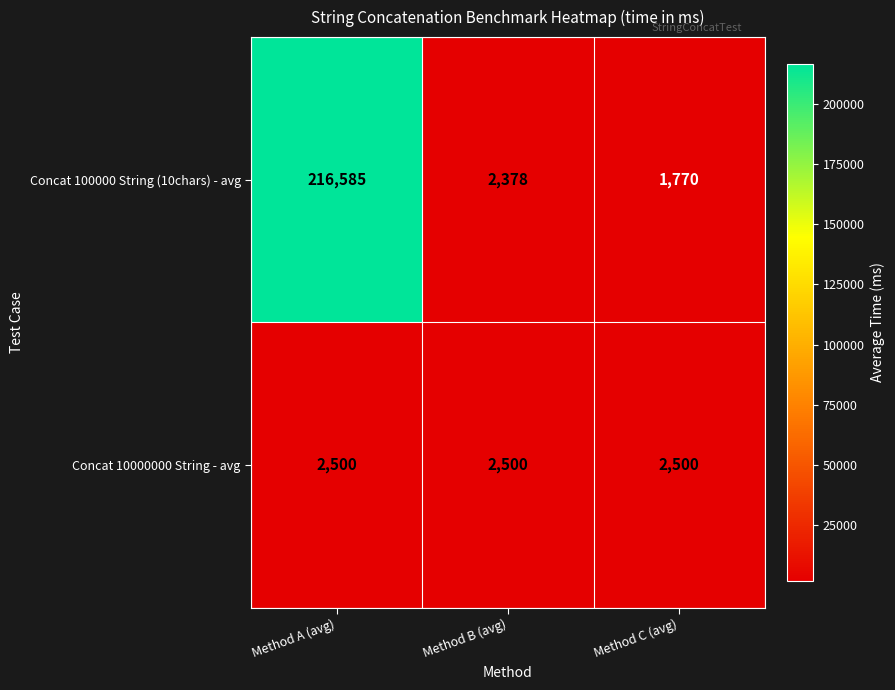

Between Method A (avg) and Method C (avg), which series saw the biggest shift?

Concat 100000 String (10chars) - avg